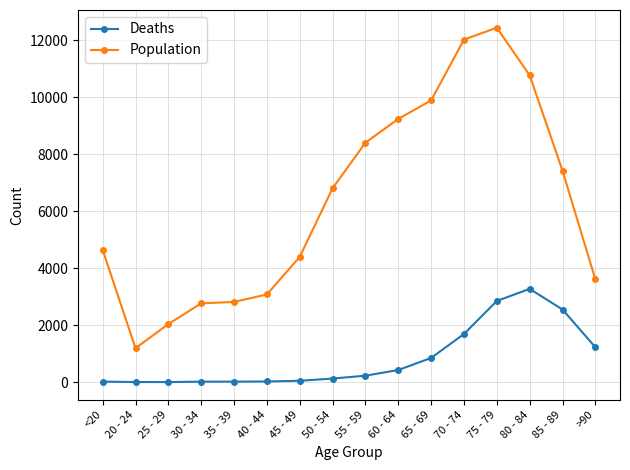

Count the number of data series in this chart.

2